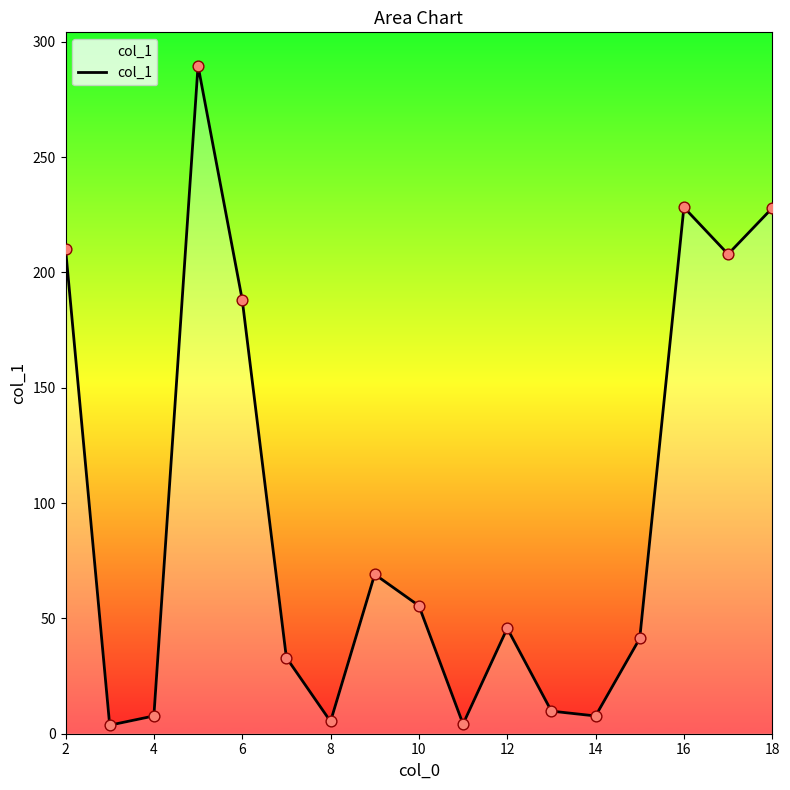

What is the greatest value displayed?

289.6